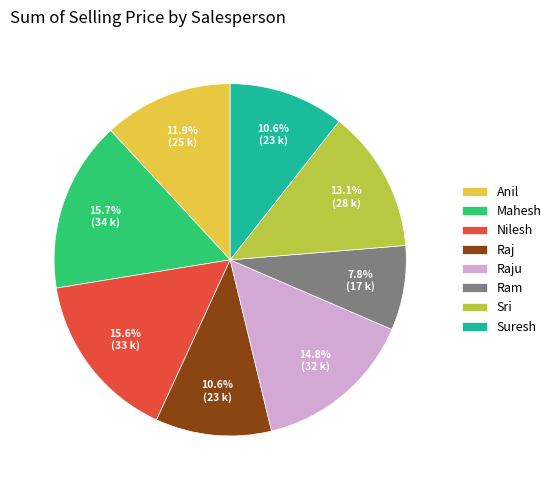

What is the ratio of the value at Nilesh to the value at Sri?

1.2